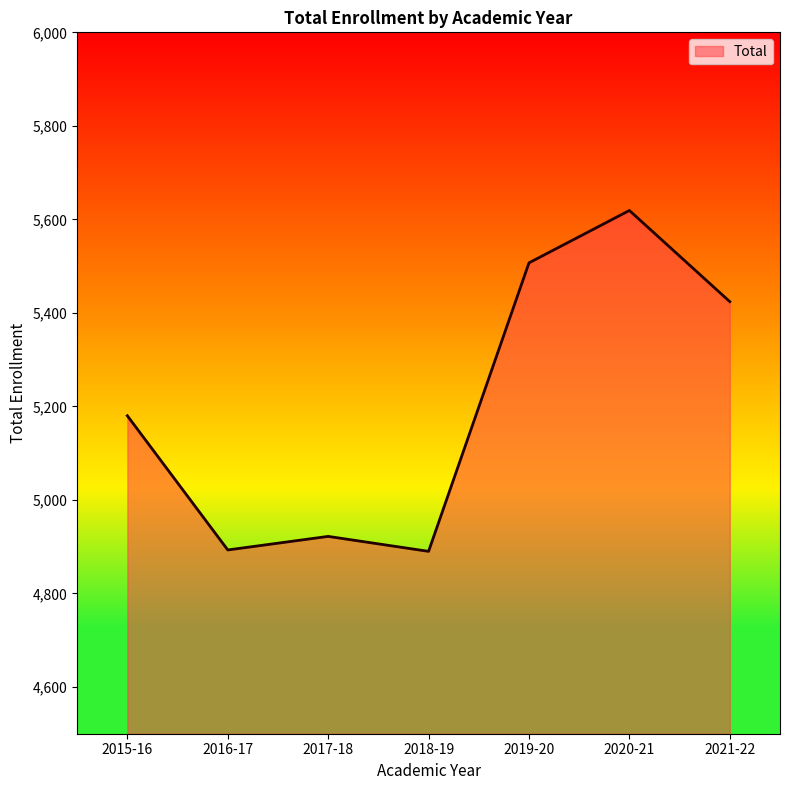

Is it true that the value at 2016-17 is 2444?

False